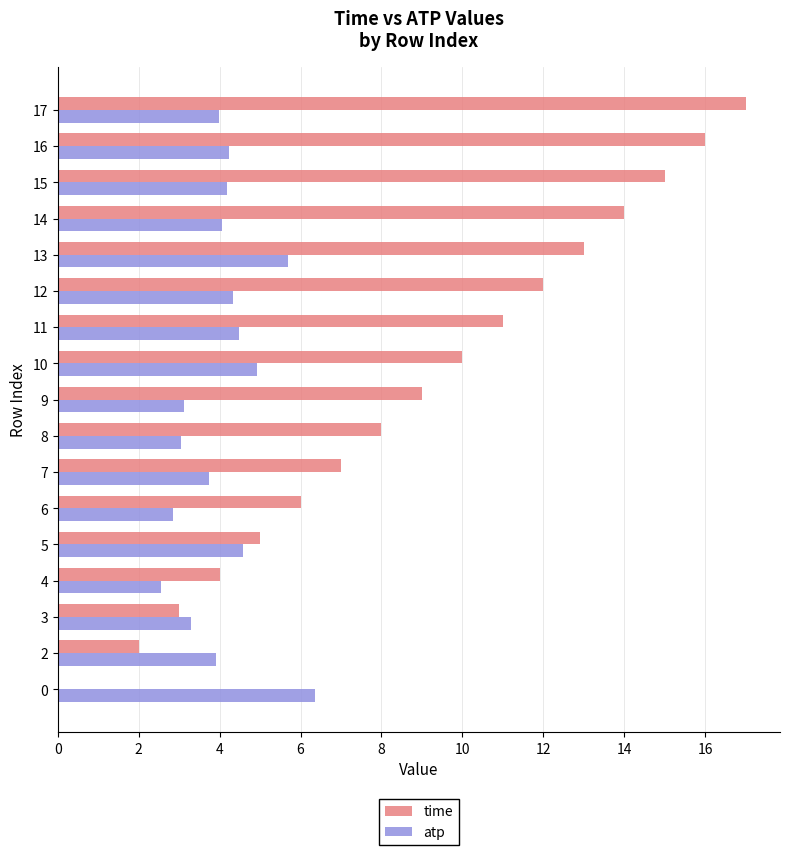

What is the average value of the time series?

8.9